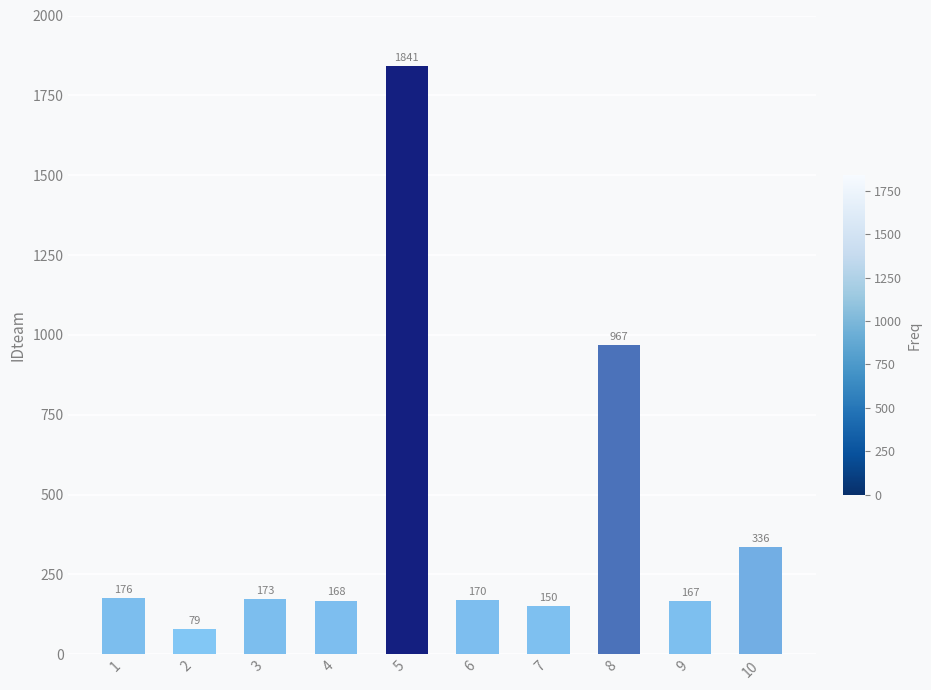

Rank the categories by value from highest to lowest.

5, 8, 10, 1, 3, 6, 4, 9, 7, 2